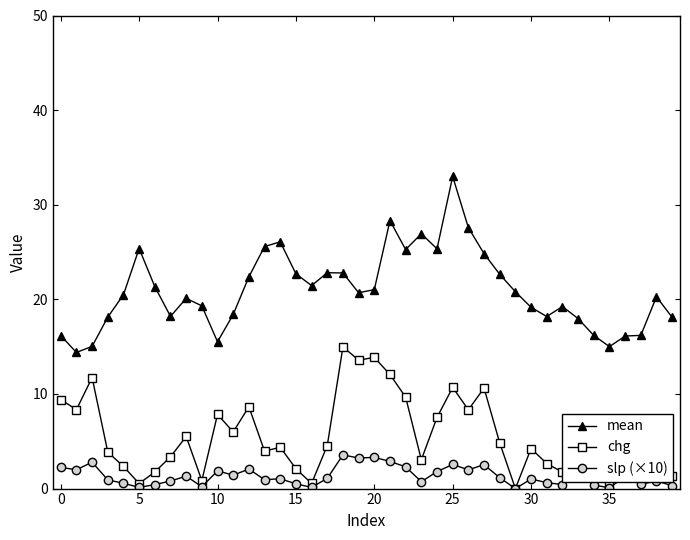

What is the value of the slp (×10) point at the 9th from the left?

1.3